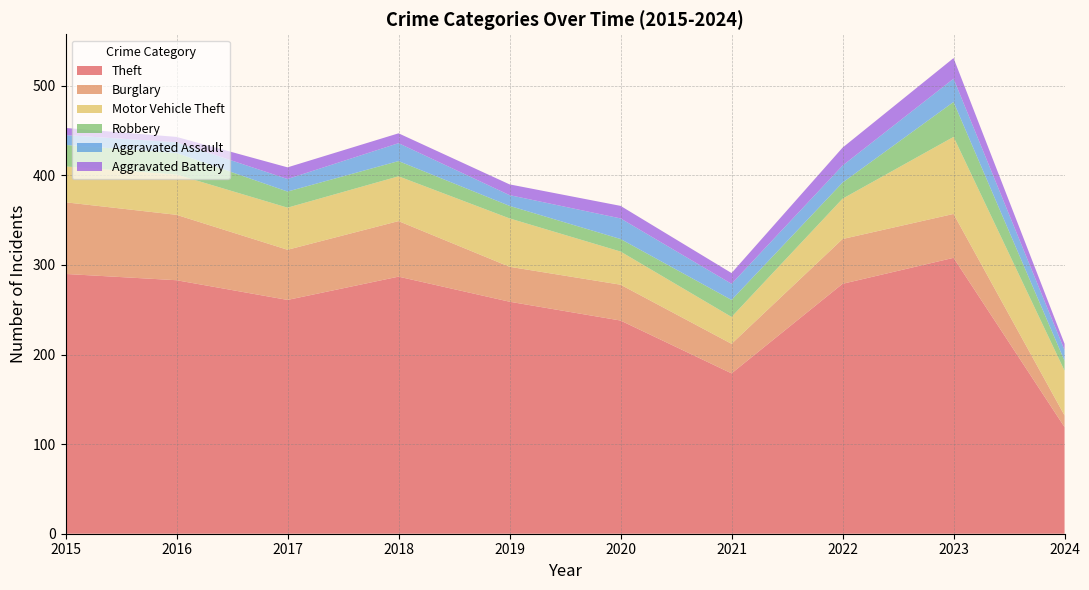

Reading left to right, what are all the values shown in this chart?

Theft: 2015=290	2016=283	2017=261	2018=287	2019=259	2020=238	2021=179	2022=279	2023=308	2024=119
Burglary: 2015=80	2016=73	2017=56	2018=62	2019=39	2020=40	2021=33	2022=50	2023=49	2024=13
Motor Vehicle Theft: 2015=40	2016=45	2017=47	2018=50	2019=54	2020=37	2021=30	2022=45	2023=86	2024=50
Robbery: 2015=24	2016=24	2017=18	2018=17	2019=14	2020=14	2021=19	2022=18	2023=39	2024=11
Aggravated Assault: 2015=11	2016=12	2017=14	2018=20	2019=12	2020=23	2021=18	2022=19	2023=26	2024=12
Aggravated Battery: 2015=8	2016=6	2017=13	2018=11	2019=12	2020=14	2021=12	2022=20	2023=23	2024=7